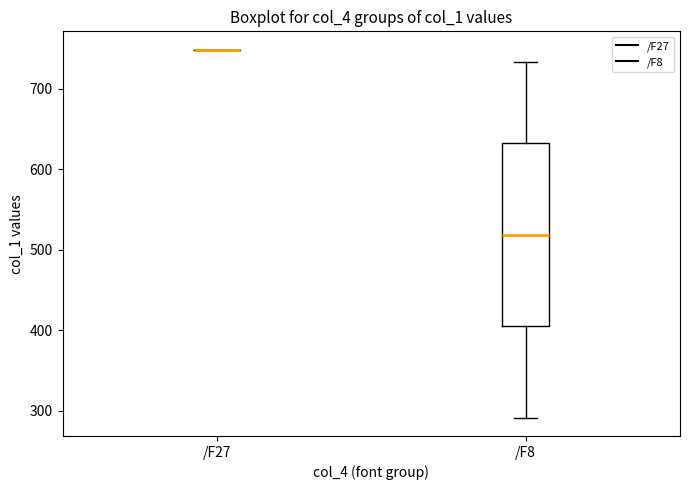

Which box is the tallest, from its lower edge to its upper edge?

/F8